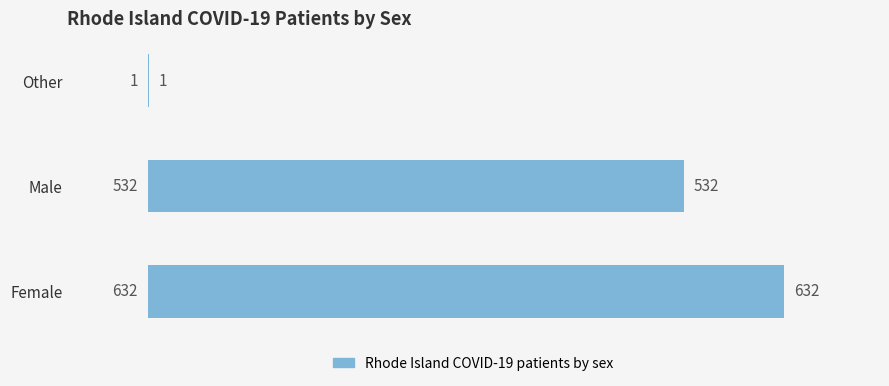

What is the change in value from Male to Other?

-531